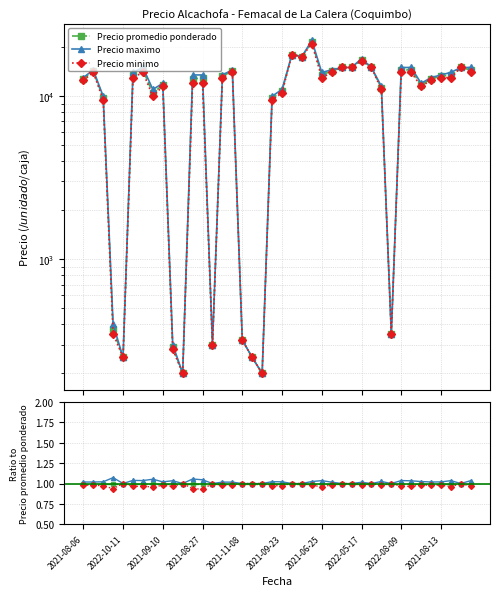

Which series has the widest spread of values?

Precio maximo